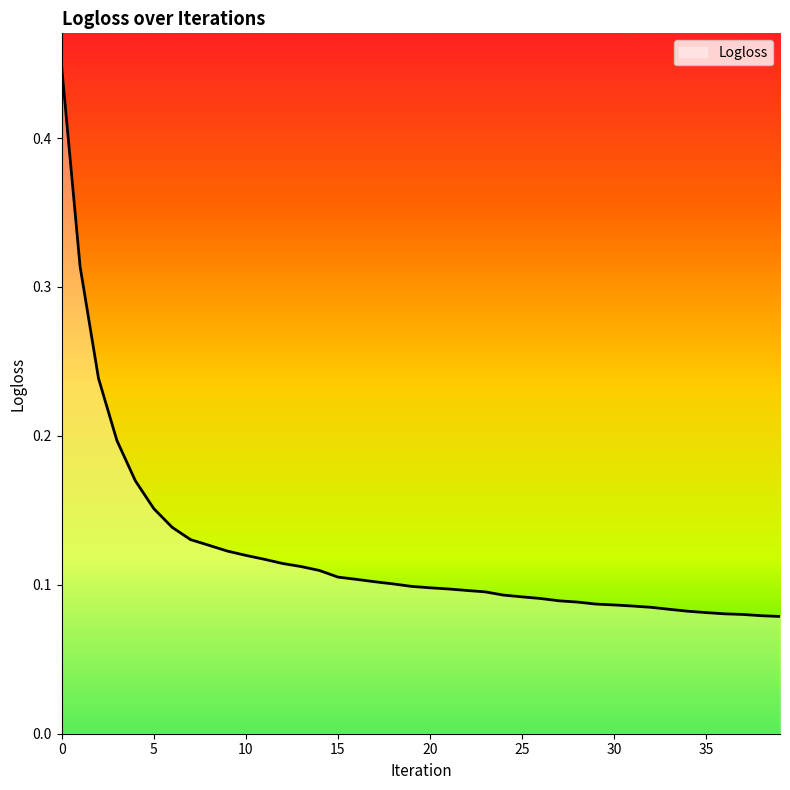

Count the number of data series in this chart.

1